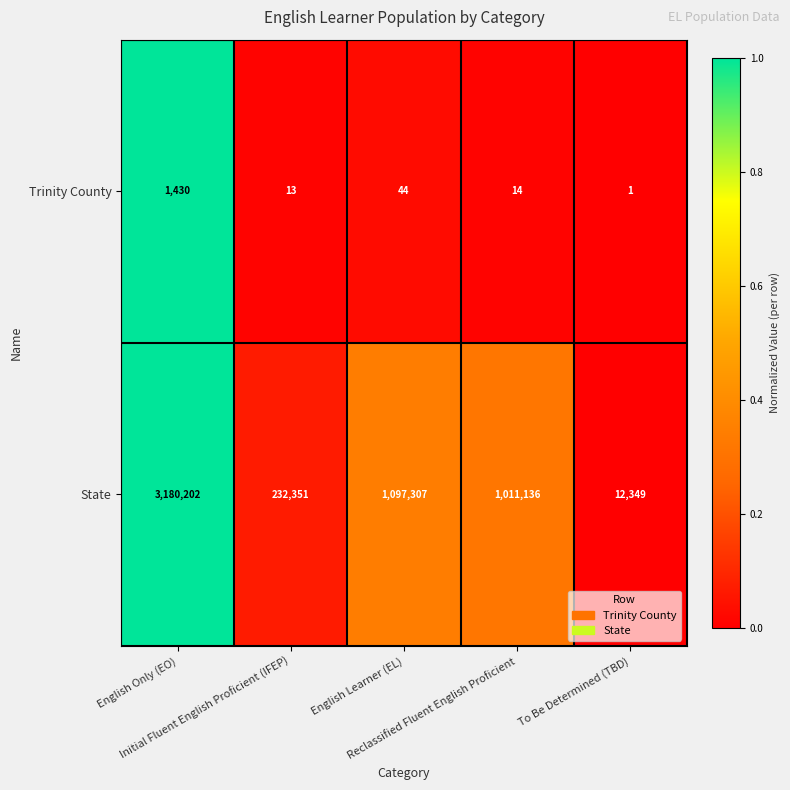

Which series has the largest total across all categories?

State